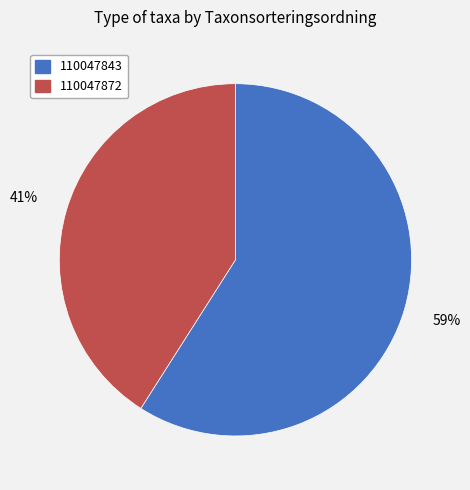

What percentage is the 110047843 slice, to the nearest percent?

59%